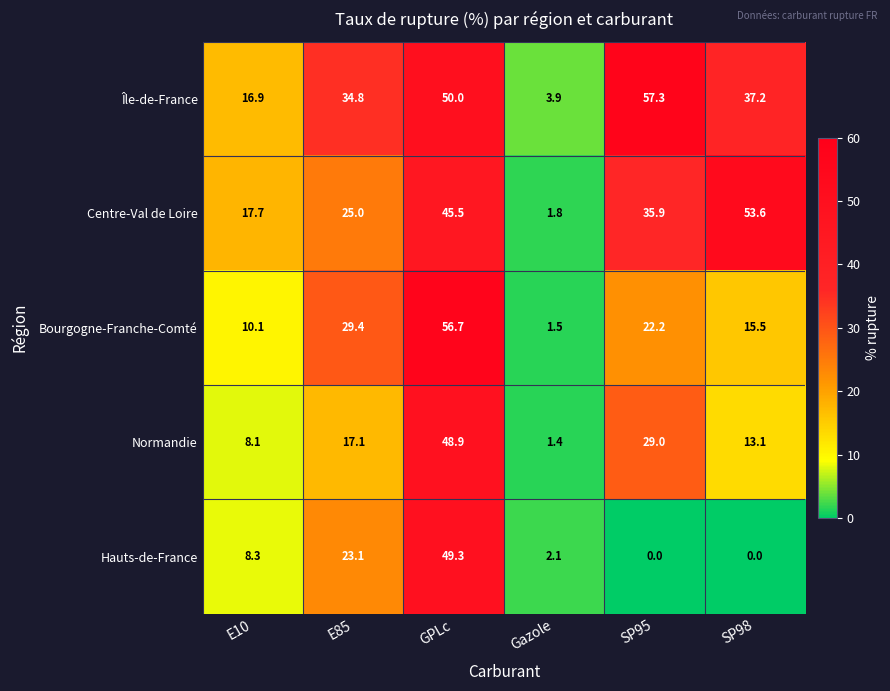

What is the lowest value of the Bourgogne-Franche-Comté series?

1.5